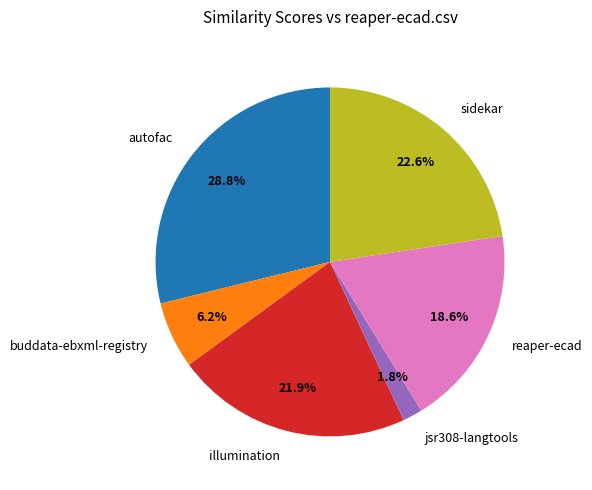

Count the number of slices in the pie.

6